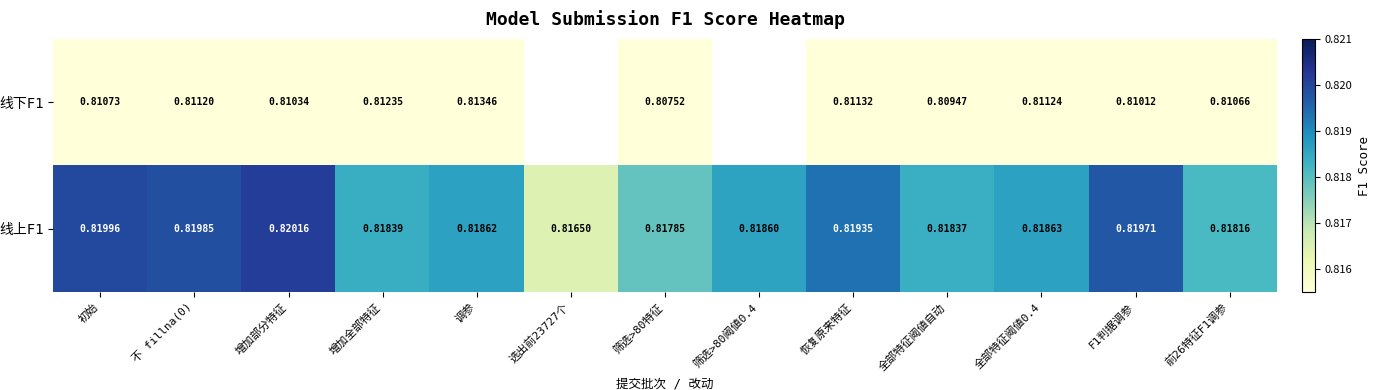

True or false: 线上F1 has a value of 0.8 at 筛选>80阈値0.4.

True